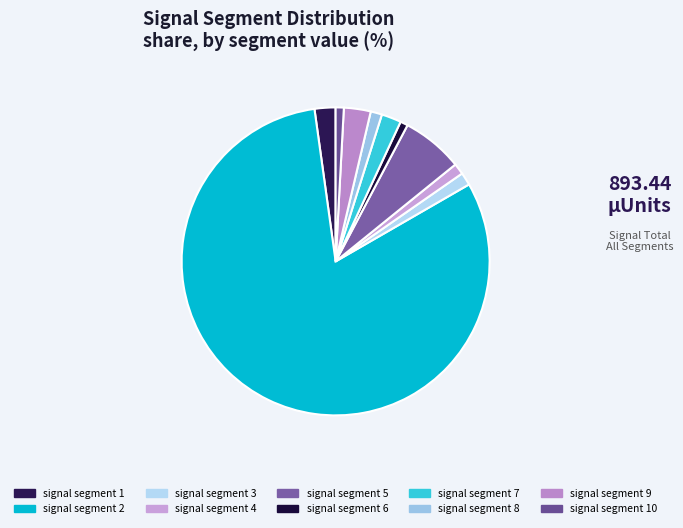

Which category has the biggest portion of the pie?

signal segment 2